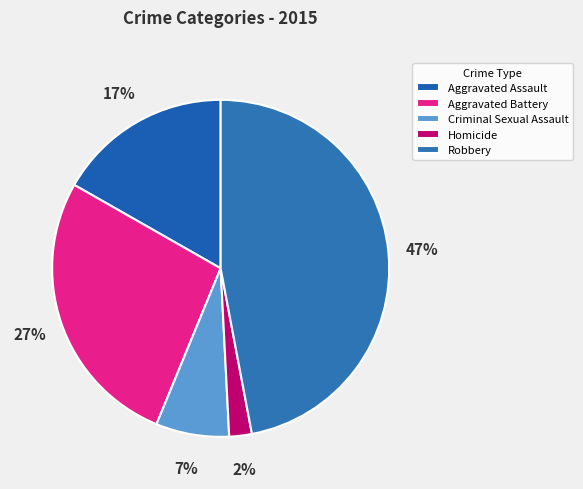

To the nearest percent, what is the difference between the largest and smallest slice percentages?

45%